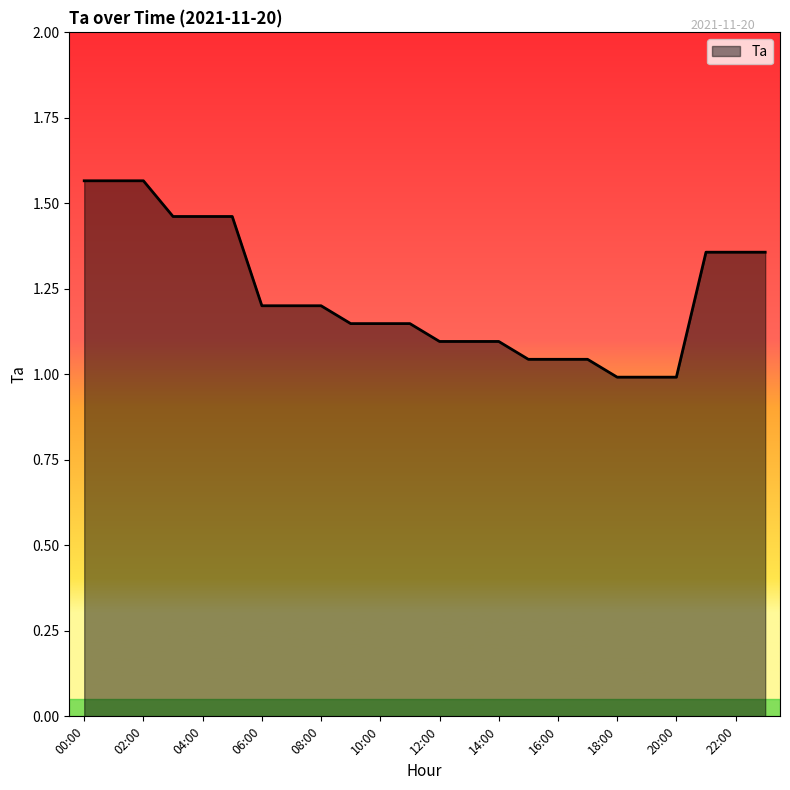

What is the difference between the maximum and minimum values?

0.6